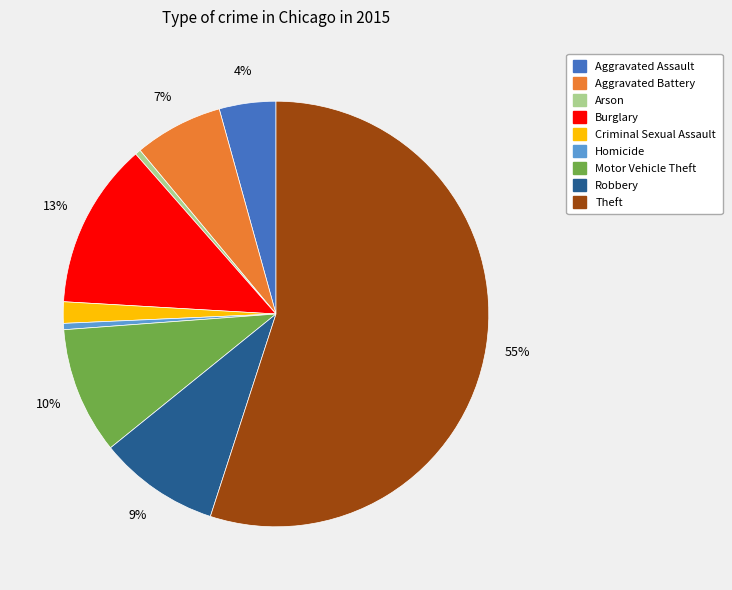

How many segments does this pie chart have?

9